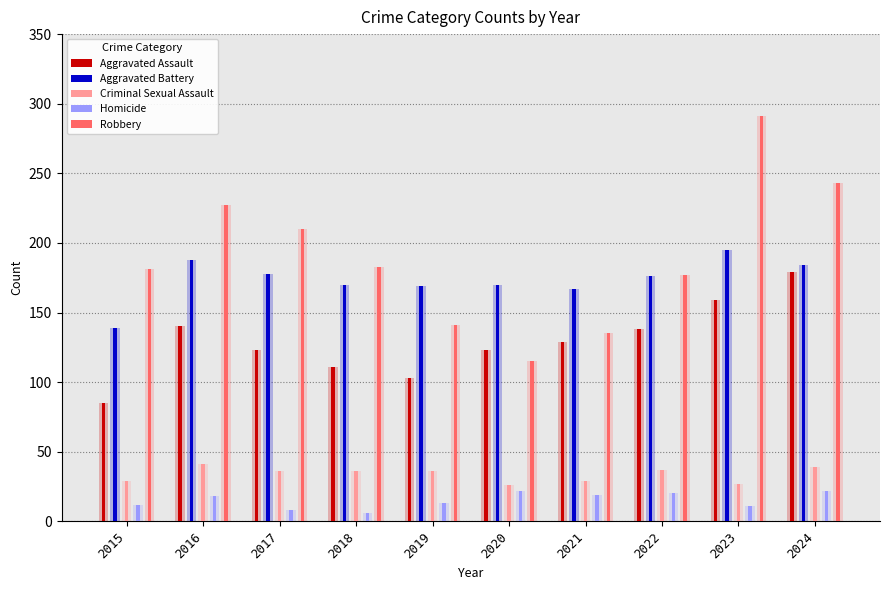

Between 2023 and 2021, which is larger?

2023